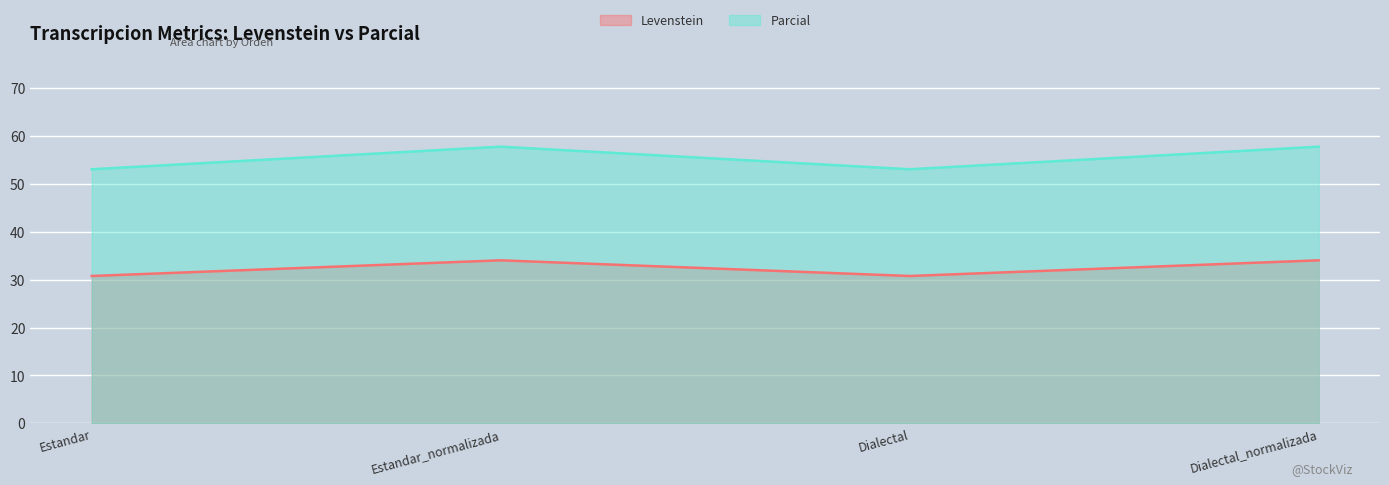

What is the total value across all series at Estandar_normalizada?

91.8